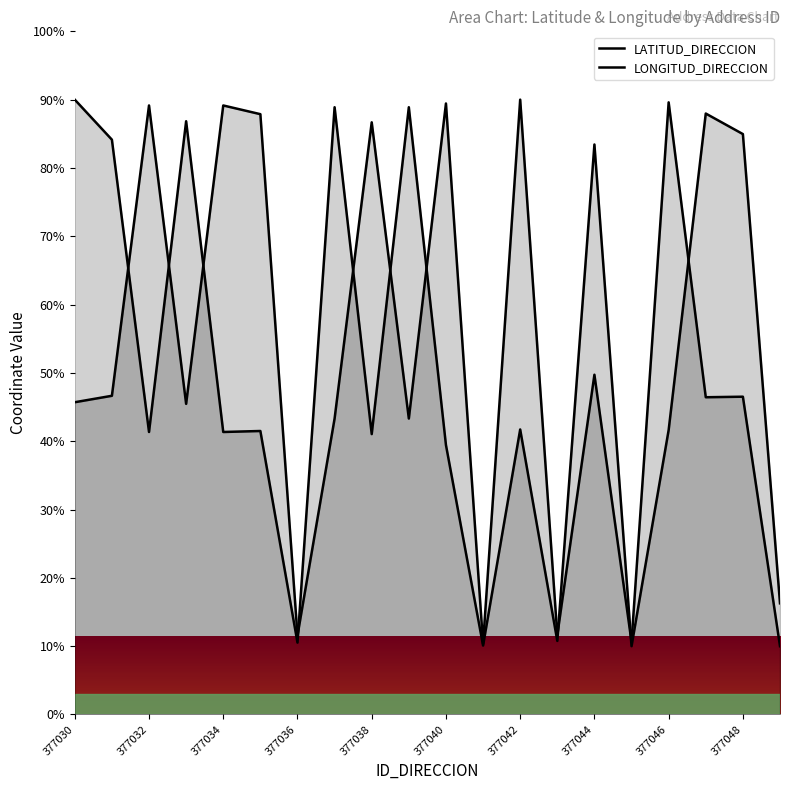

What is the greatest value displayed?

90.0